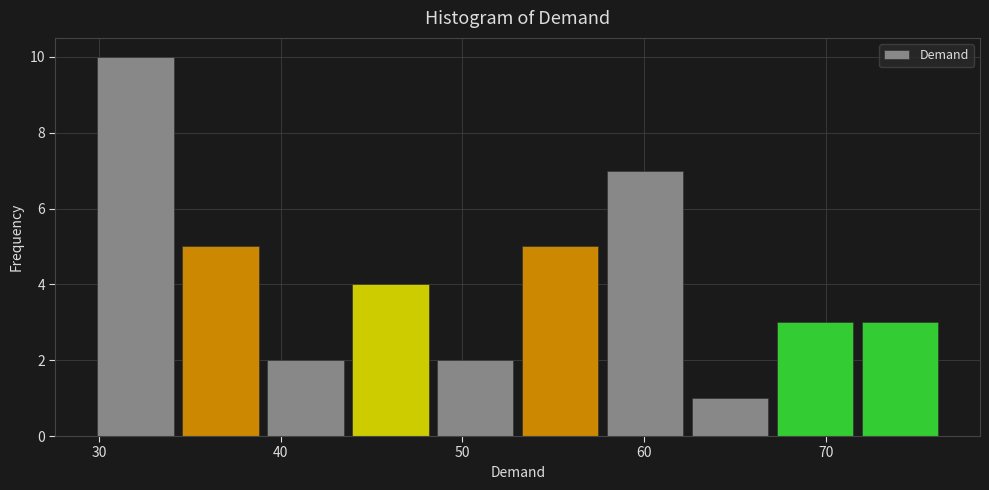

How tall is the bar that spans 48 to 53 on the x-axis? Neither the bar edges nor the heights are printed on the chart, so give them approximately, as read against the axes.

2